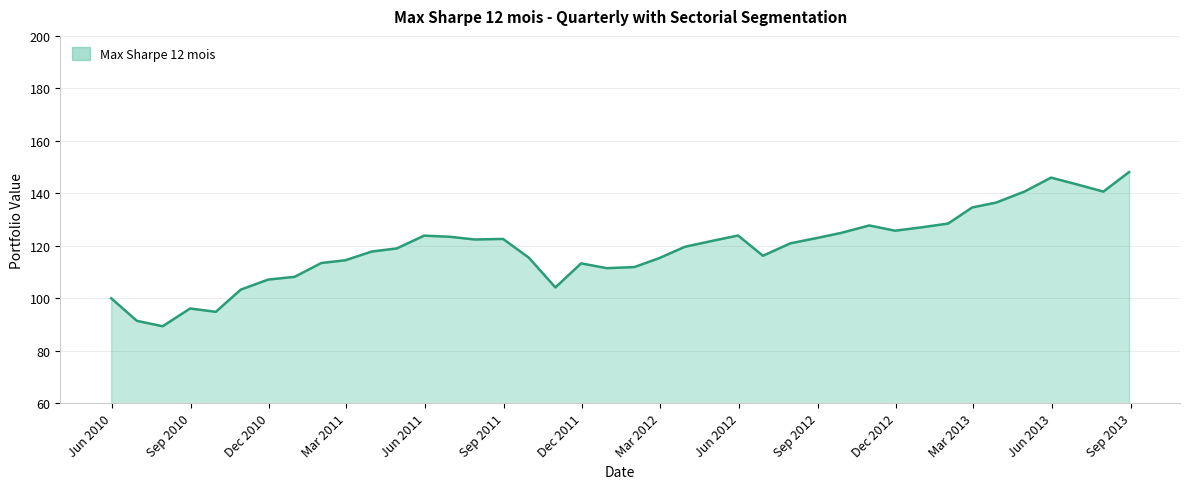

What is the difference between the maximum and minimum values?

58.8